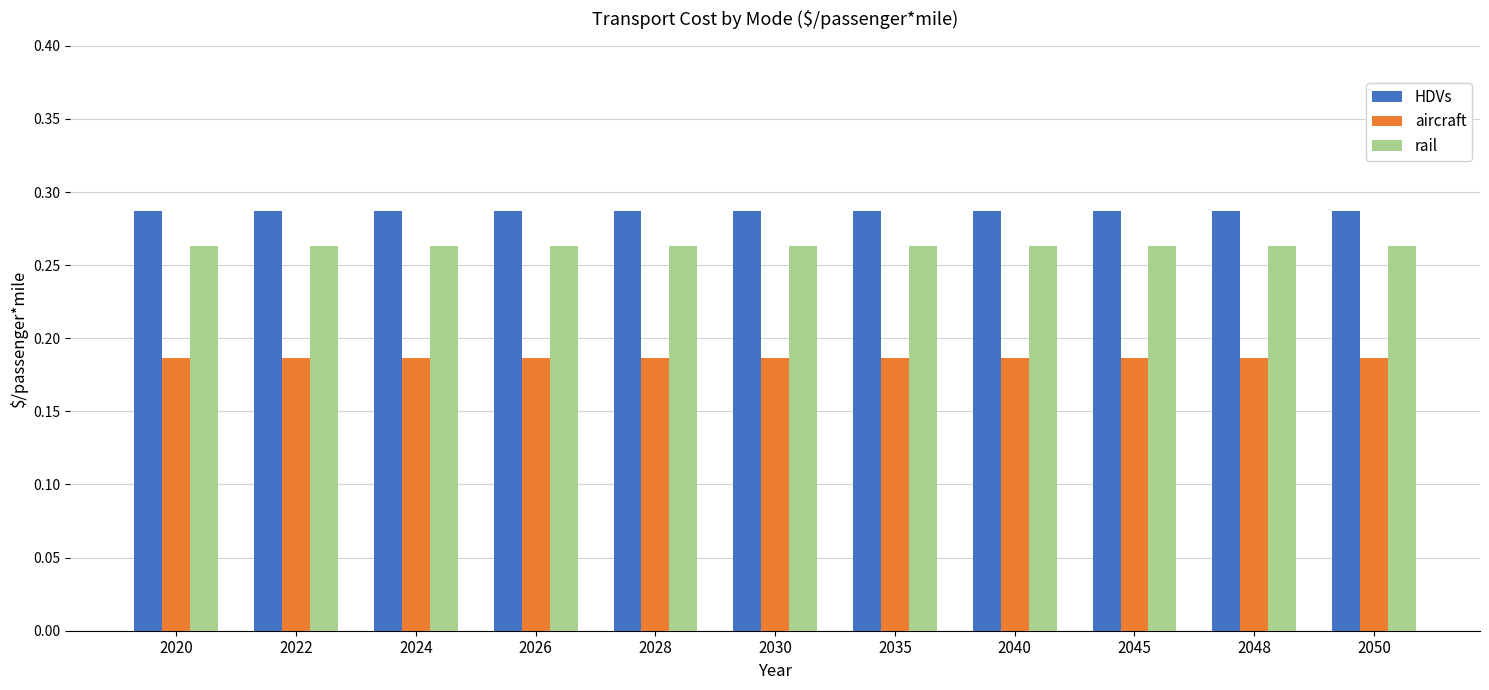

What is the sum of the aircraft values at 2020 and 2022?

0.4